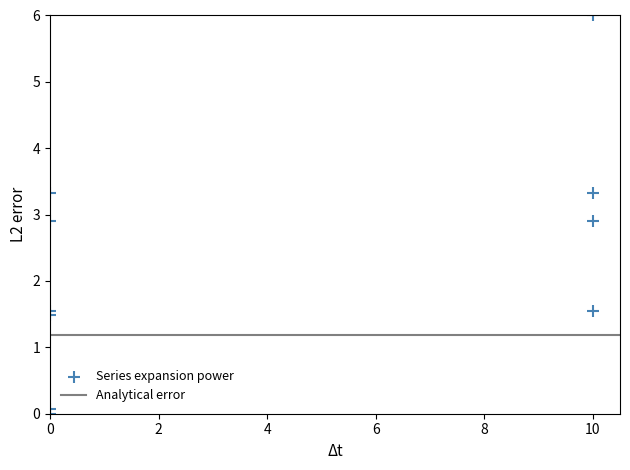

What is the average Y value?

2.3